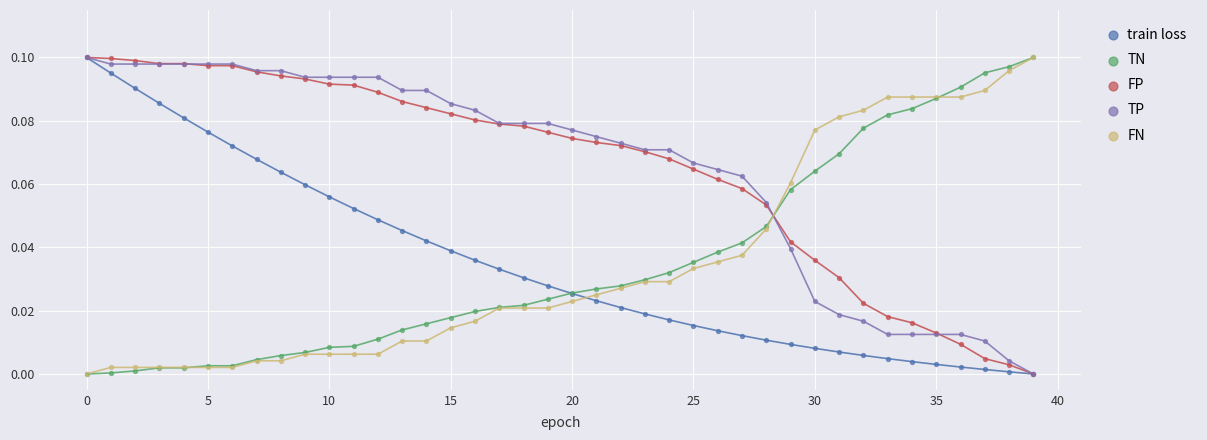

What are all the series names shown in the legend?

train loss, TN, FP, TP, FN